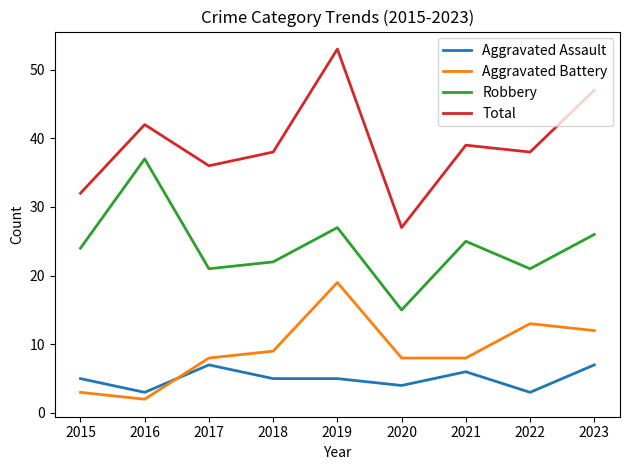

Is it true that Aggravated Battery equals 6 at 2022?

False